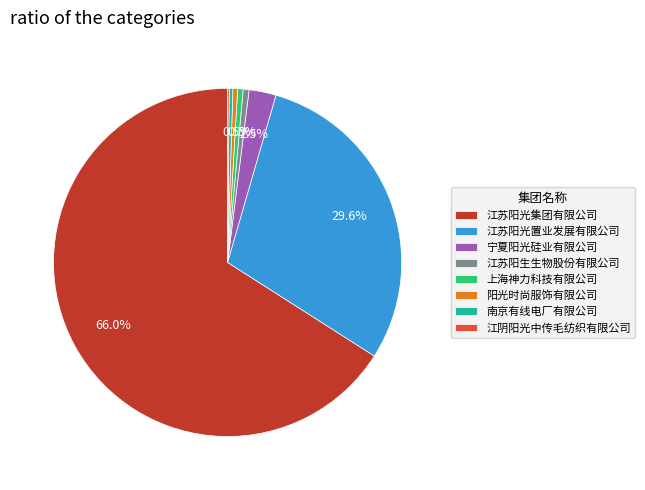

True or false: 江苏阳光置业发展有限公司 accounts for 21% of the total.

False